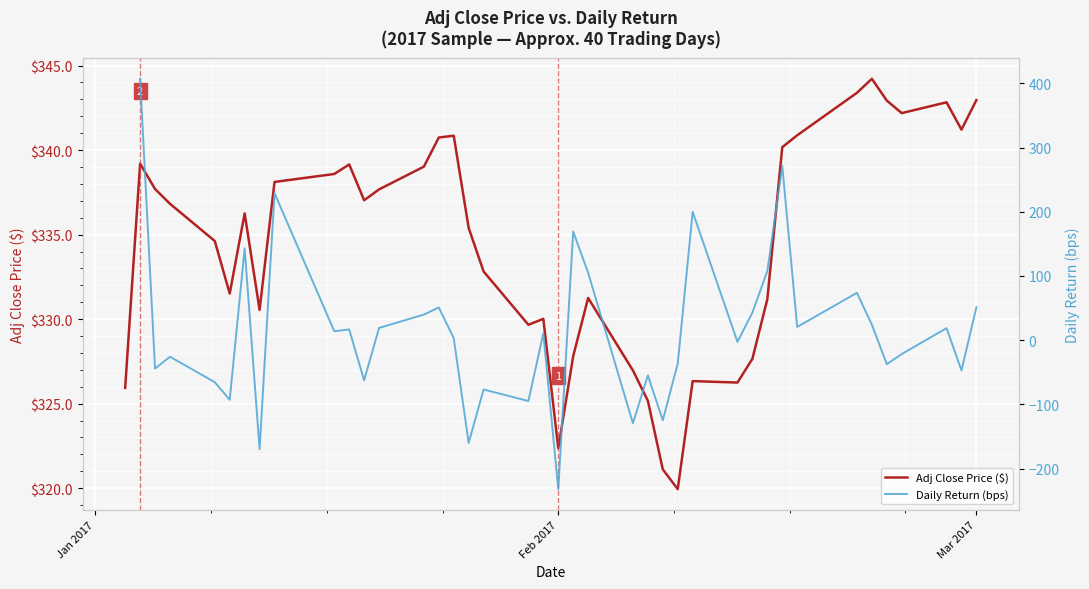

What is the minimum value shown in the chart?

-232.0